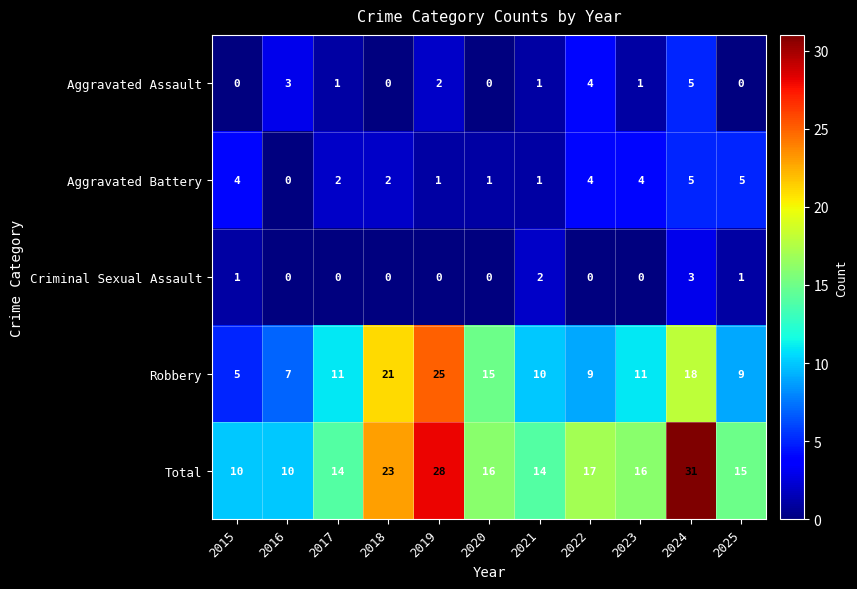

Which series changed the most between 2017 and 2018?

Robbery